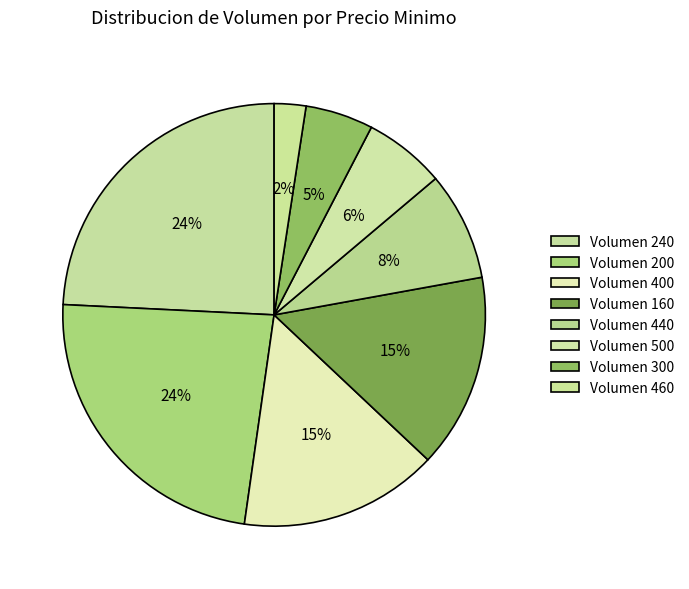

How many segments does this pie chart have?

8